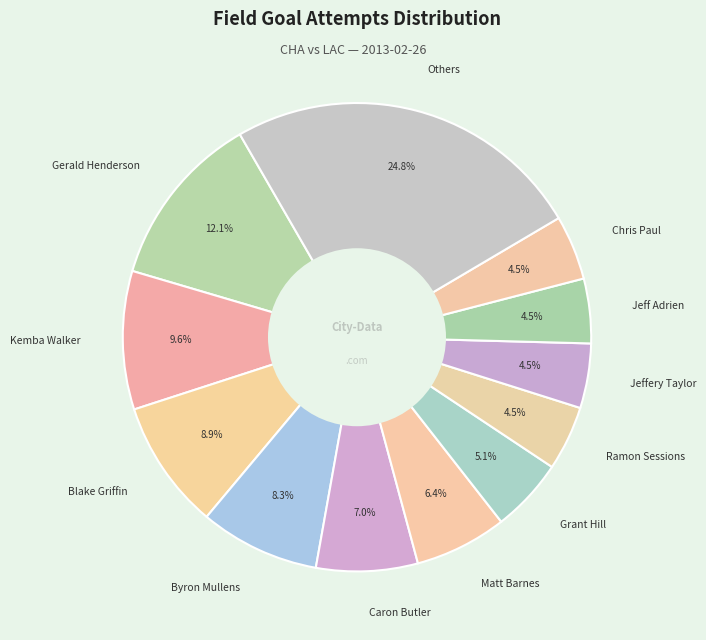

How much of the chart is everything except Byron Mullens?

91.7%